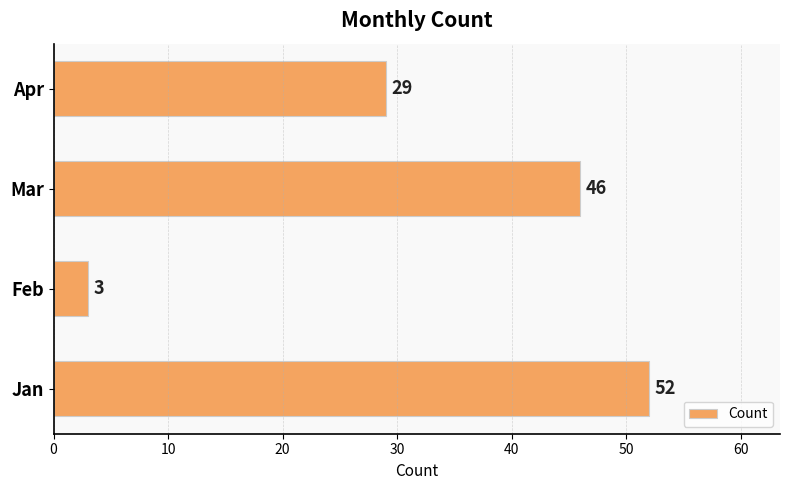

The chart shows a value of 46 at Mar. True or false?

True